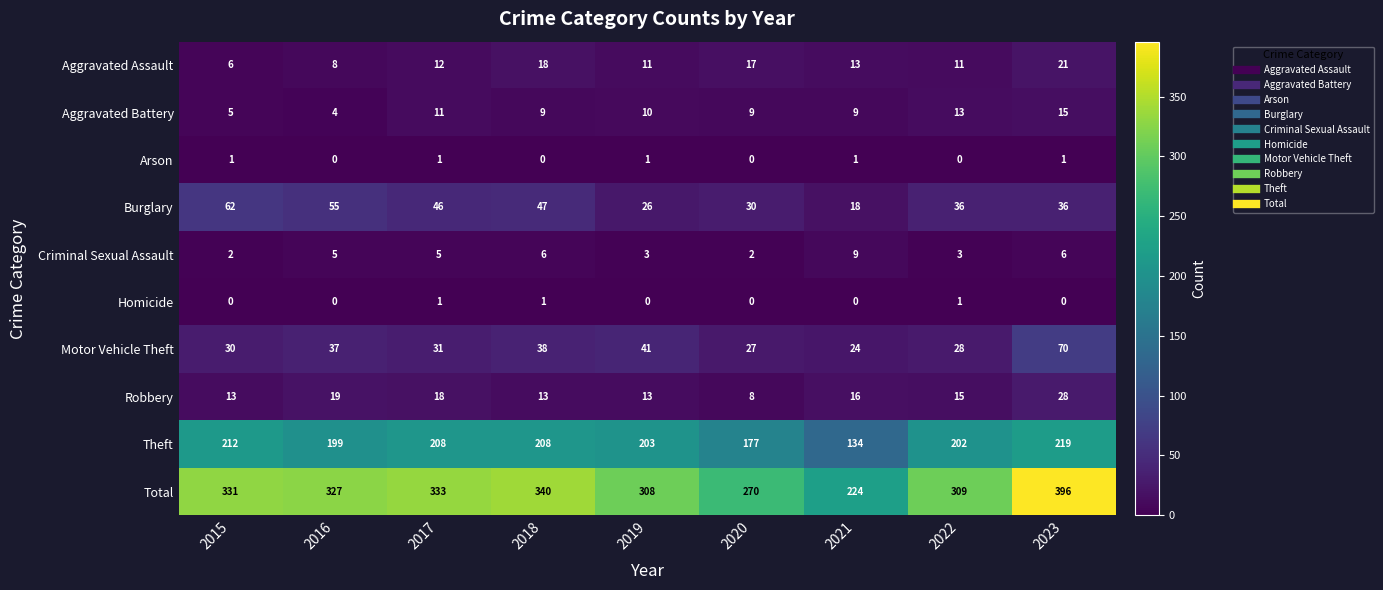

Where is Theft nearest to the value 176?

2020